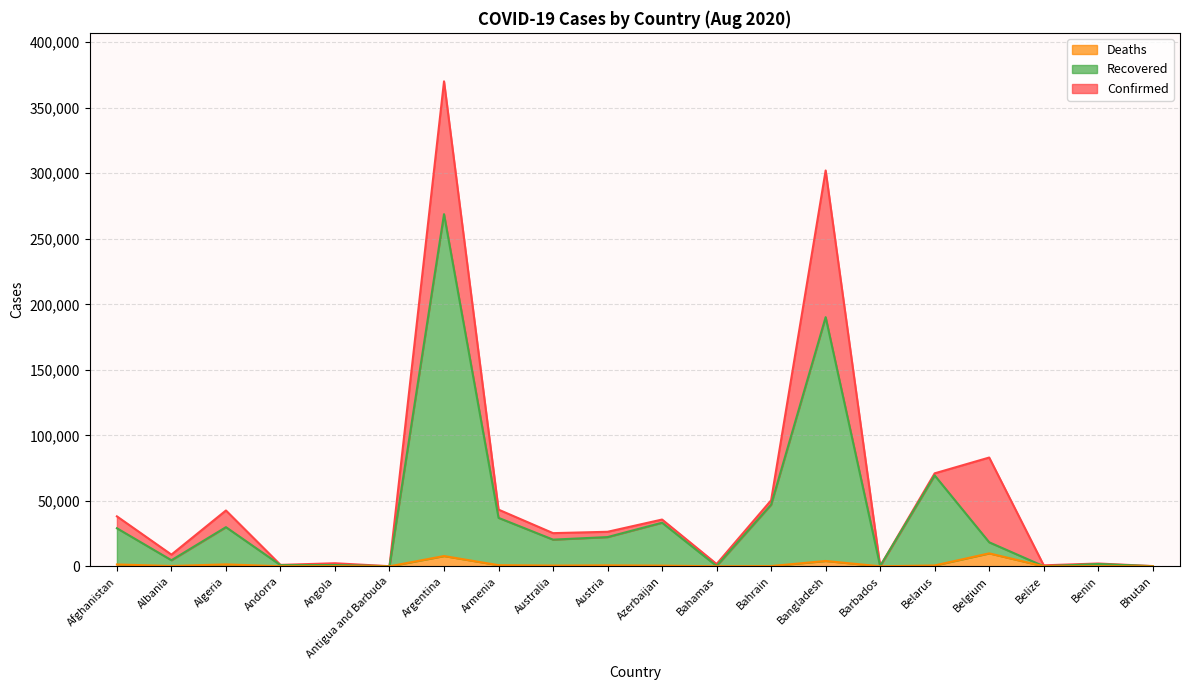

True or false: Recovered and Confirmed intersect in this chart.

False